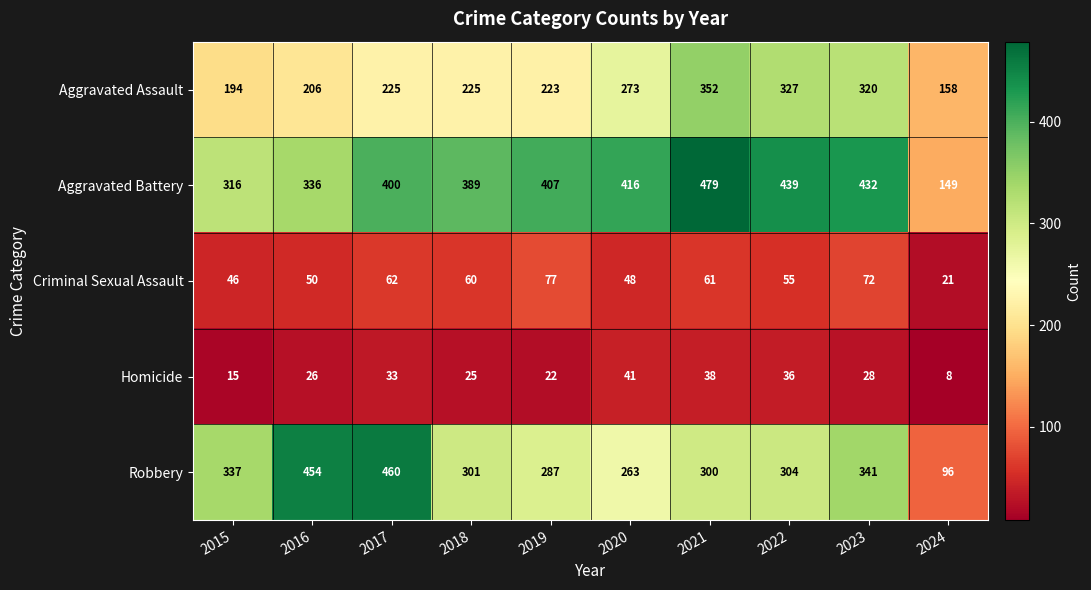

How many data points in Aggravated Battery are less than 407?

5